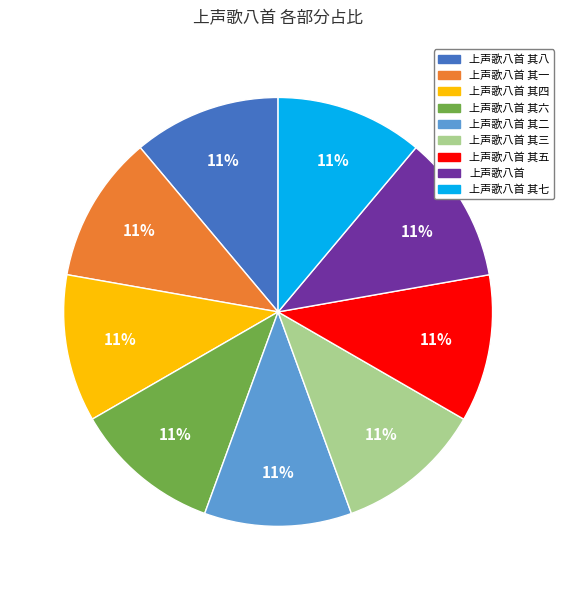

Is the sum of 上声歌八首 其二 and 上声歌八首 其五 greater than half?

No